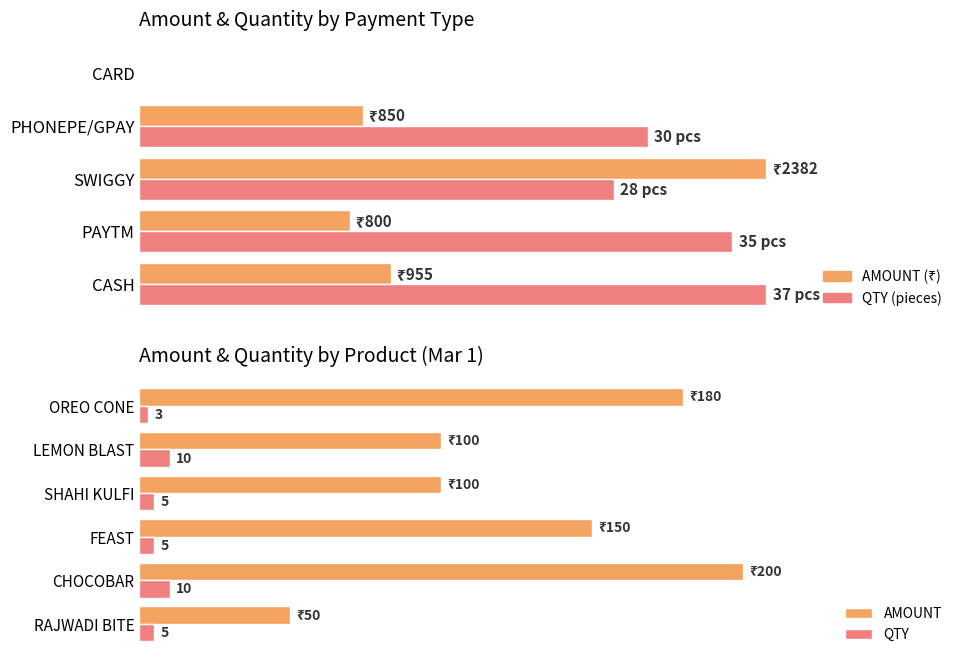

What is the value of the AMOUNT bar at the 6th from the left?

180